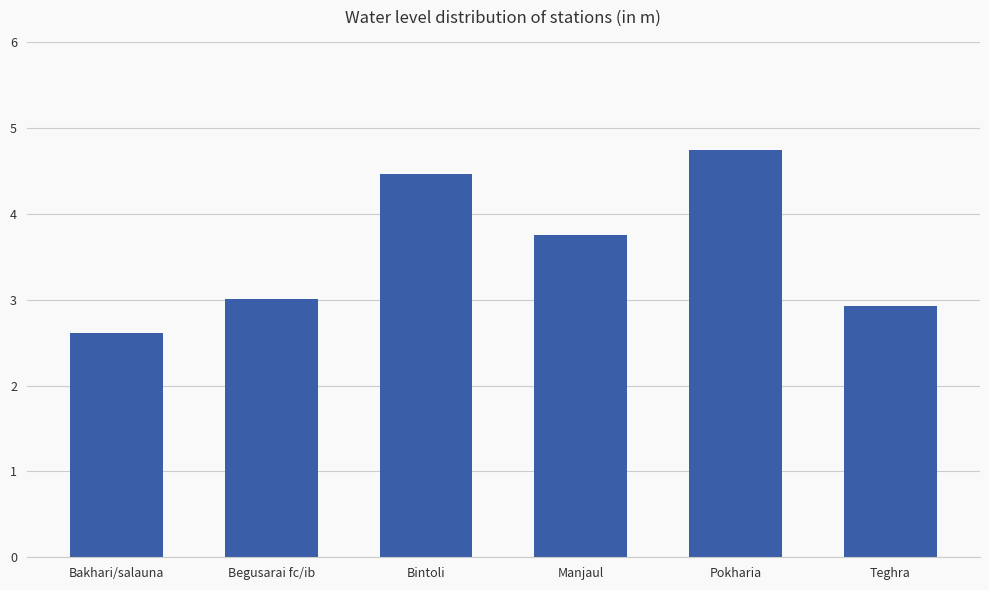

Reading left to right, transcribe all the data shown in this chart.

2.6	3.0	4.5	3.8	4.8	2.9